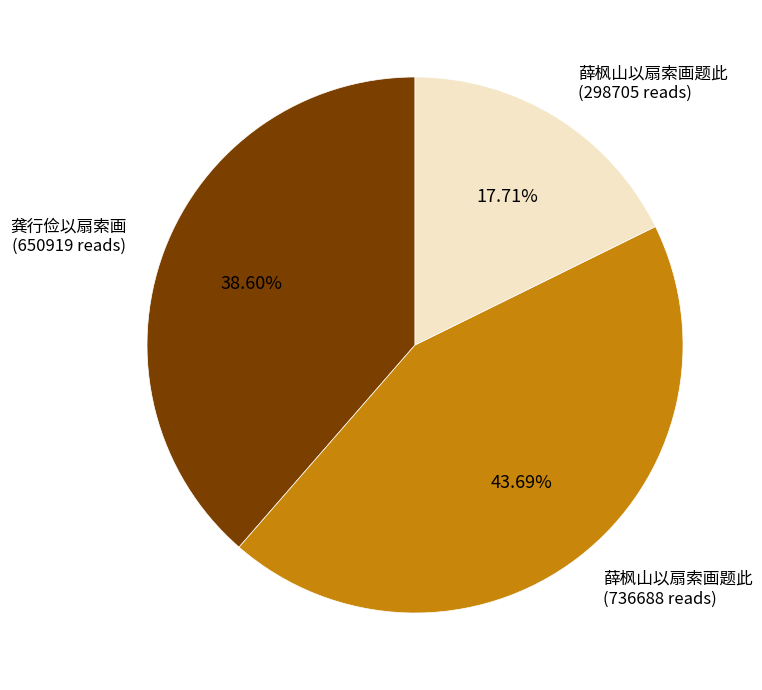

Does any single category account for the majority?

No